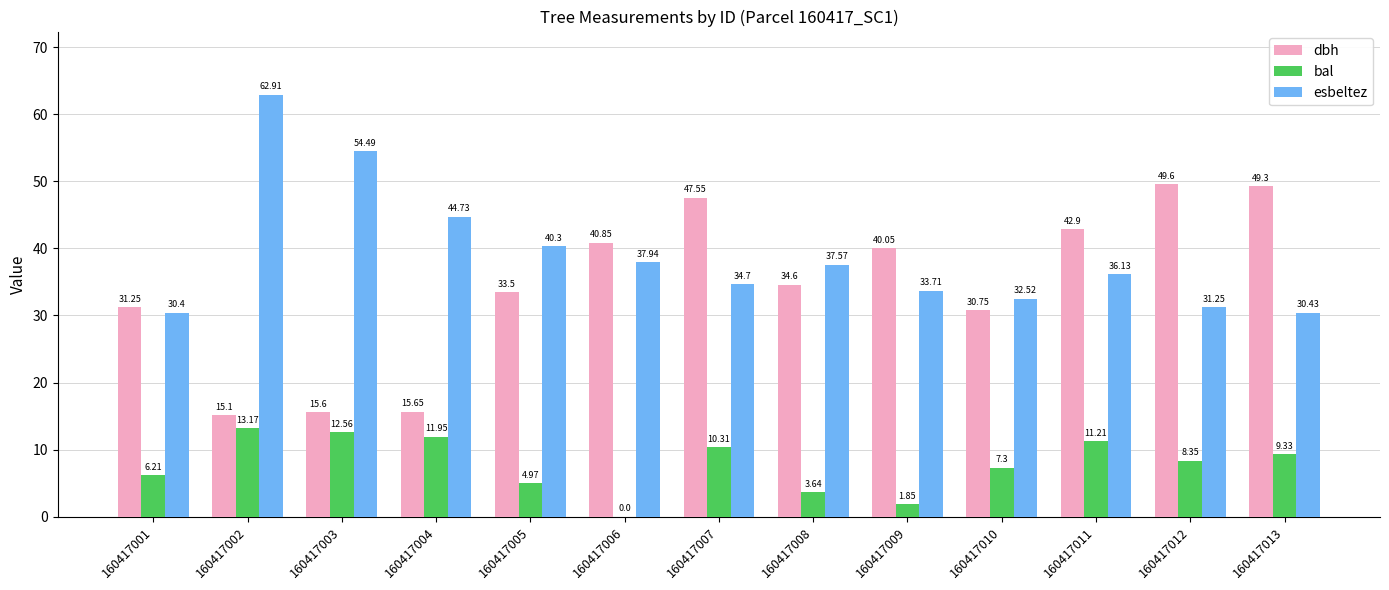

What is the sum of all esbeltez values?

507.1